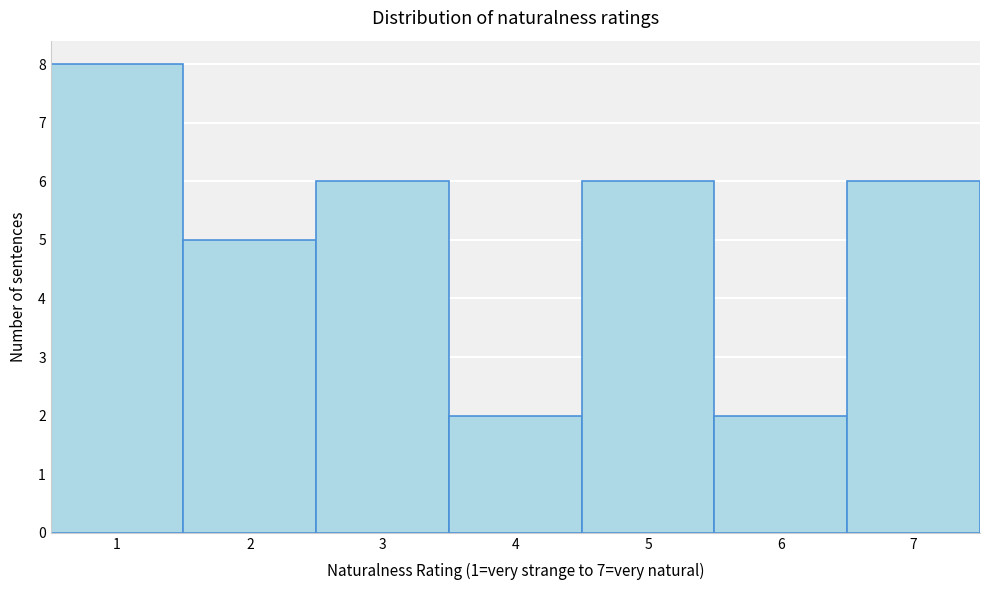

Reading left to right, transcribe this chart: for each bar, give the range it covers on the x-axis and its height. The values are not printed on the chart, so give them approximately, as read against the axis.

0.5 to 1.5: 8
1.5 to 2.5: 5
2.5 to 3.5: 6
3.5 to 4.5: 2
4.5 to 5.5: 6
5.5 to 6.5: 2
6.5 to 7.5: 6